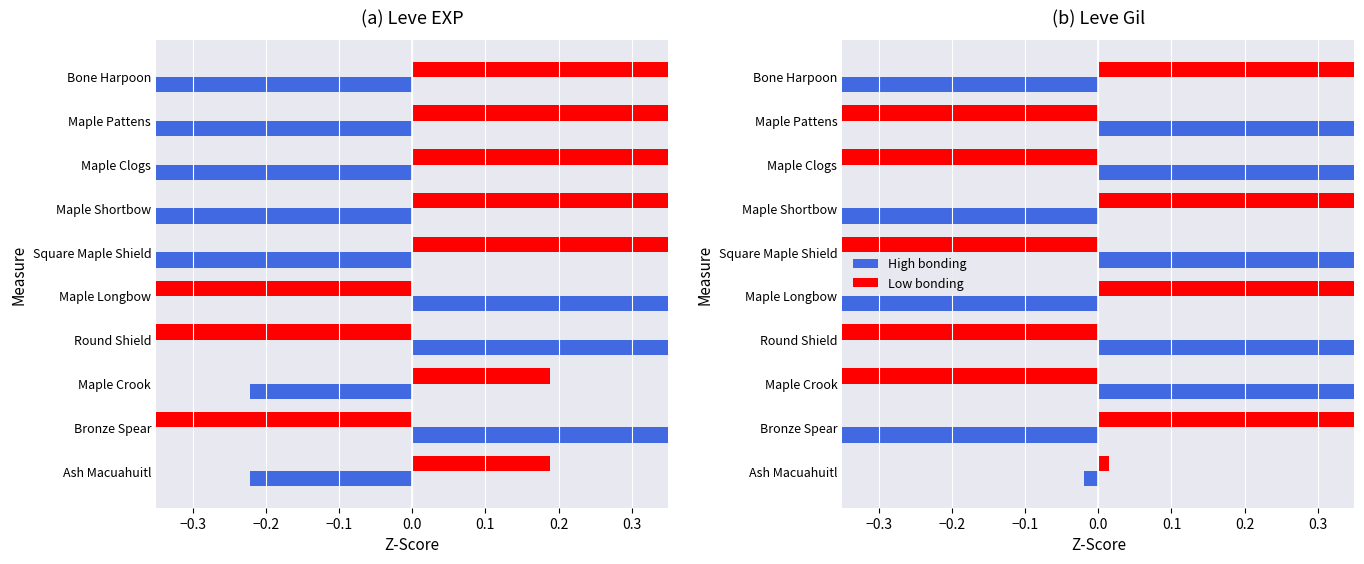

Rank the series by their maximum value, from lowest to highest.

Low bonding, High bonding